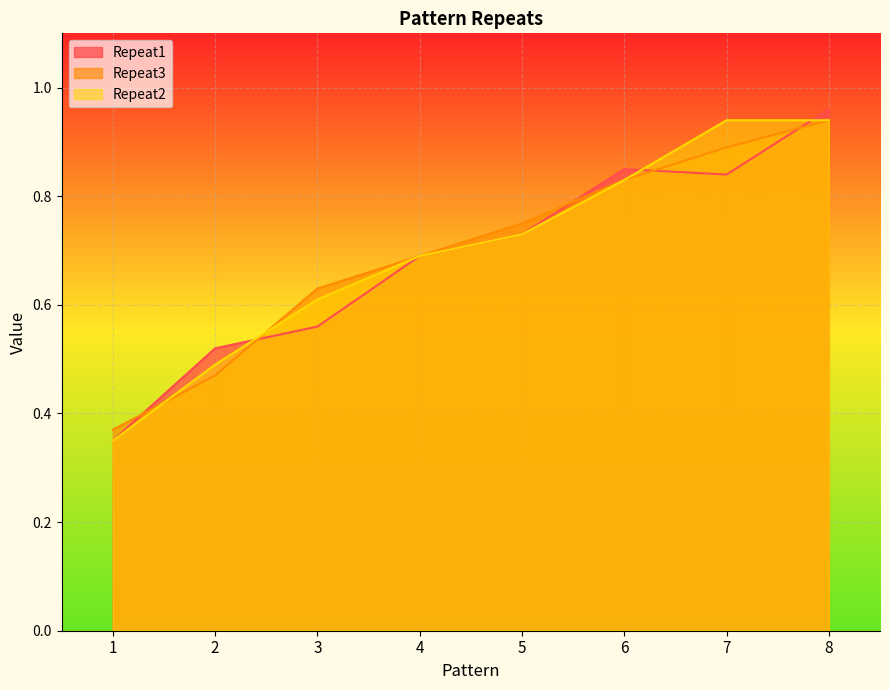

Which series has the widest spread of values?

Repeat1